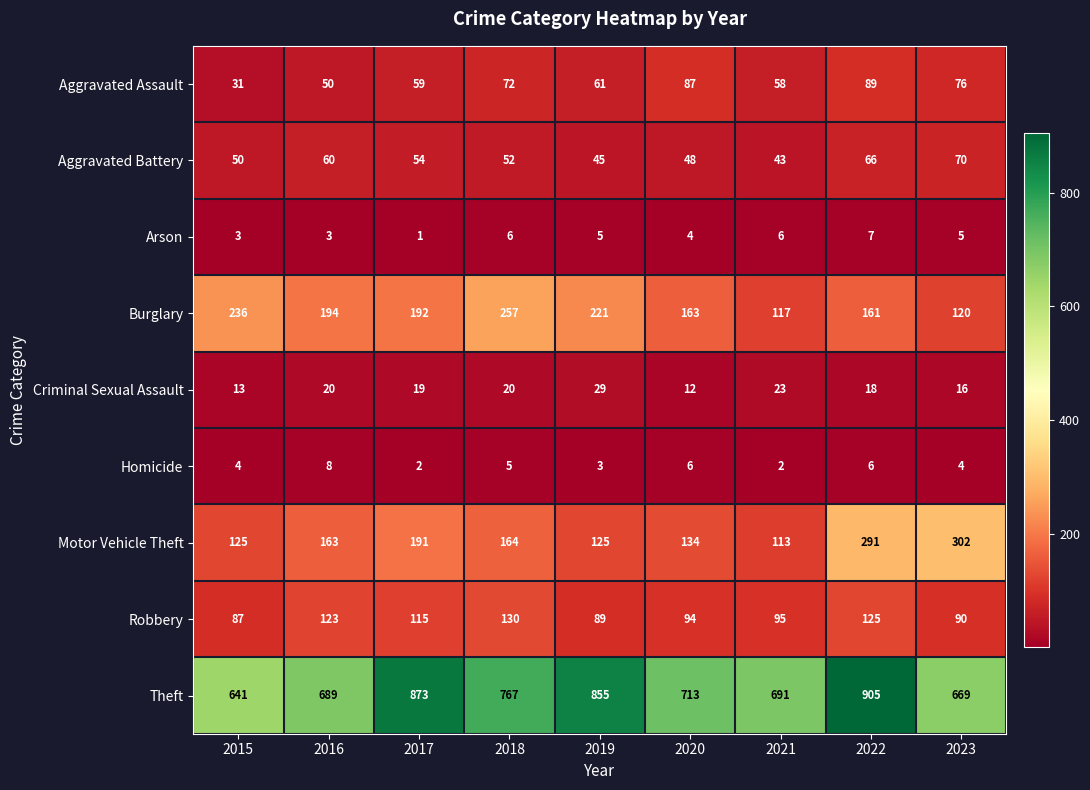

How many categories are shown in the chart?

9